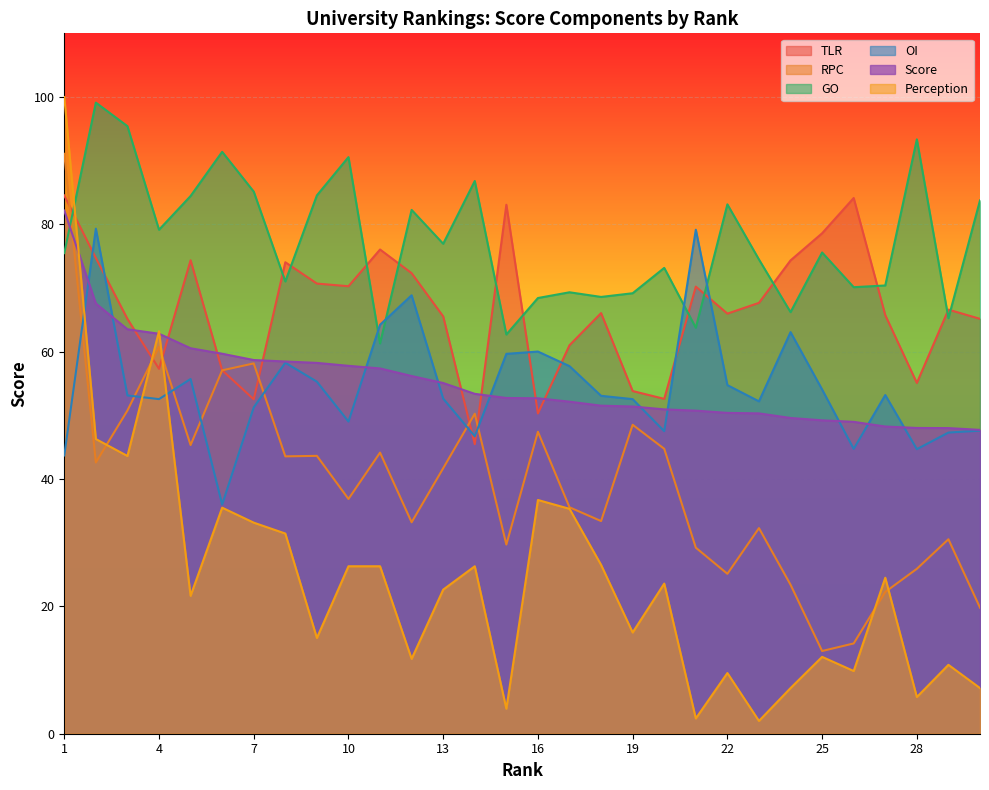

Reading right to left, transcribe all the data shown in this chart.

TLR: 30=65.2	29=66.6	28=55.1	27=65.7	26=84.1	25=78.6	24=74.3	23=67.7	22=66.0	21=70.2	20=52.6	19=53.8	18=66.1	17=61.0	16=50.3	15=83.1	14=45.5	13=65.5	12=72.3	11=76.0	10=70.3	9=70.7	8=74.0	7=52.5	6=57.1	5=74.4	4=57.3	3=65.2	2=74.7	1=84.5
RPC: 30=19.8	29=30.5	28=25.9	27=22.3	26=14.2	25=13.0	24=23.4	23=32.3	22=25.1	21=29.2	20=44.8	19=48.5	18=33.4	17=35.6	16=47.4	15=29.7	14=50.3	13=41.7	12=33.2	11=44.1	10=36.9	9=43.6	8=43.6	7=58.2	6=57.1	5=45.3	4=60.8	3=50.8	2=42.6	1=91.1
GO: 30=83.8	29=65.3	28=93.3	27=70.4	26=70.1	25=75.6	24=66.2	23=74.5	22=83.1	21=63.8	20=73.2	19=69.2	18=68.6	17=69.3	16=68.4	15=62.7	14=86.8	13=77.0	12=82.3	11=61.3	10=90.6	9=84.5	8=71.0	7=85.1	6=91.4	5=84.5	4=79.2	3=95.4	2=99.1	1=75.5
OI: 30=47.6	29=47.3	28=44.7	27=53.2	26=44.7	25=54.1	24=63.1	23=52.2	22=54.8	21=79.2	20=47.5	19=52.5	18=53.1	17=57.7	16=60.0	15=59.7	14=46.7	13=52.6	12=68.9	11=64.2	10=49.0	9=55.3	8=58.3	7=51.3	6=36.0	5=55.7	4=52.5	3=53.1	2=79.3	1=43.7
Score: 30=47.7	29=48.0	28=48.0	27=48.2	26=49.0	25=49.2	24=49.6	23=50.3	22=50.4	21=50.7	20=50.9	19=51.4	18=51.5	17=52.1	16=52.7	15=52.7	14=53.4	13=55.1	12=56.2	11=57.4	10=57.8	9=58.2	8=58.5	7=58.7	6=59.7	5=60.5	4=62.8	3=63.5	2=67.6	1=82.2
Perception: 30=7.2	29=10.8	28=5.8	27=24.5	26=9.8	25=12.1	24=7.2	23=2.0	22=9.5	21=2.4	20=23.6	19=15.9	18=26.5	17=35.3	16=36.7	15=3.9	14=26.3	13=22.6	12=11.8	11=26.3	10=26.3	9=15.0	8=31.4	7=33.1	6=35.5	5=21.7	4=63.2	3=43.6	2=46.3	1=100.0